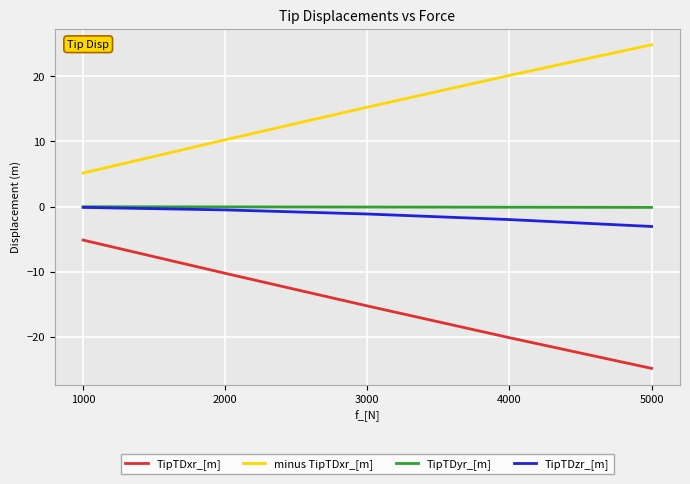

What is the difference between the maximum and minimum values in the TipTDxr_[m] series?

19.7